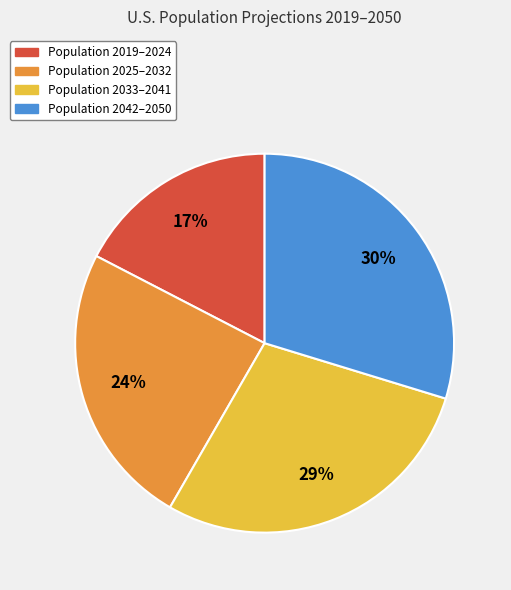

Count the number of slices in the pie.

4